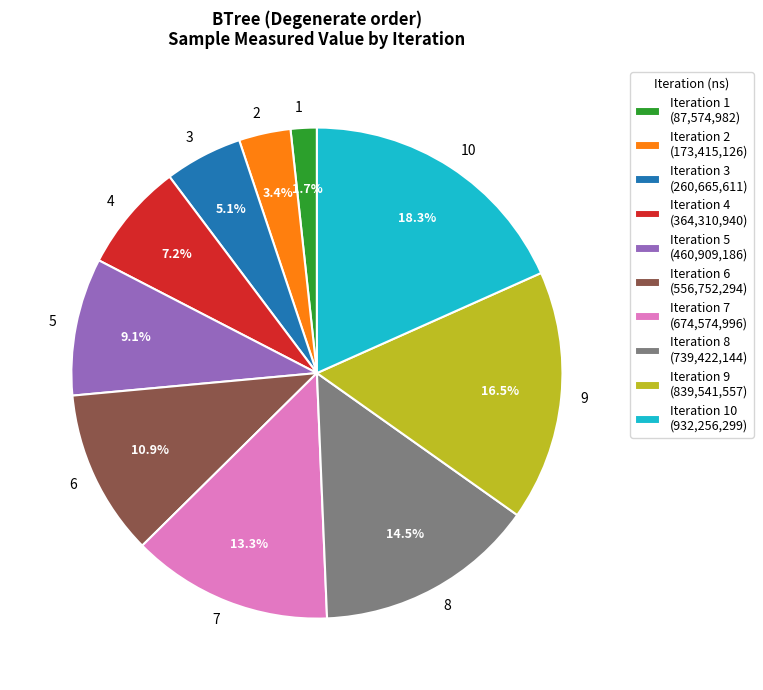

Do 10 and 1 together represent more than half of the pie?

No